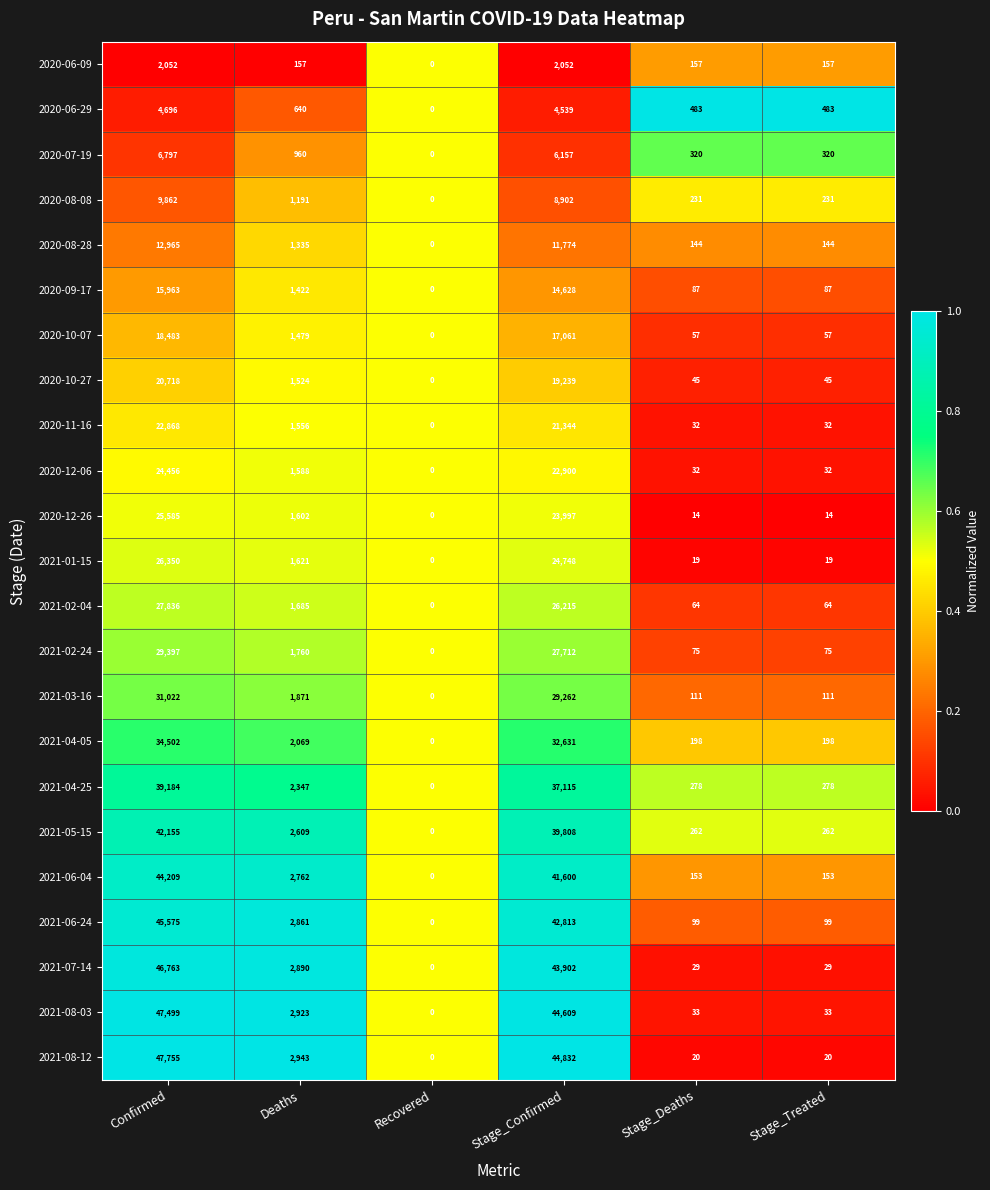

What is the spread (max minus min) of values at Stage_Confirmed?

42780